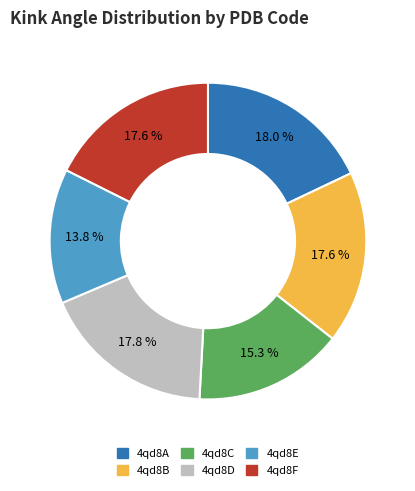

To the nearest percent, what is the average slice percentage?

17%